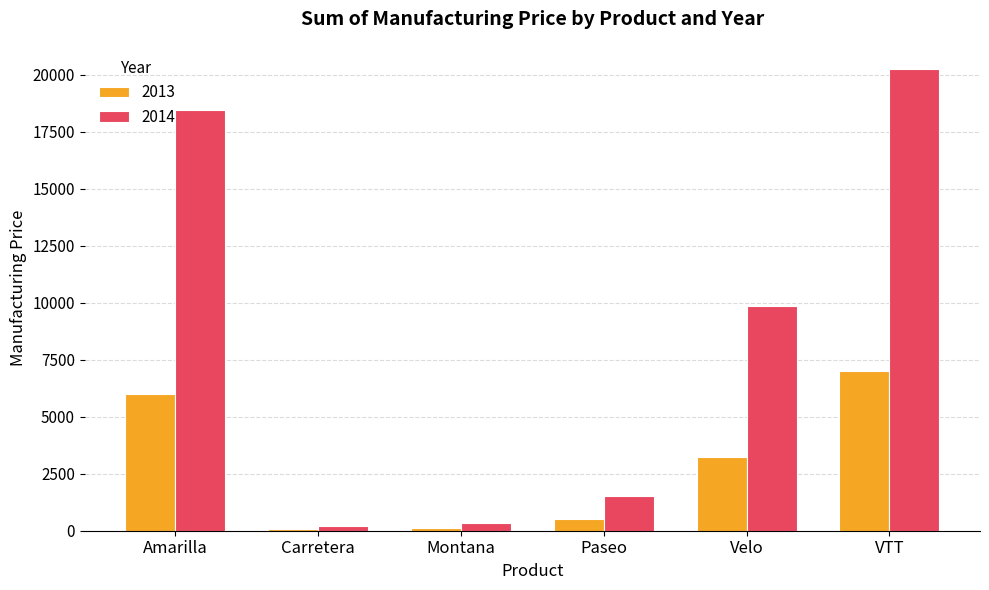

Is it true that 2013 equals 3240 at Velo?

True